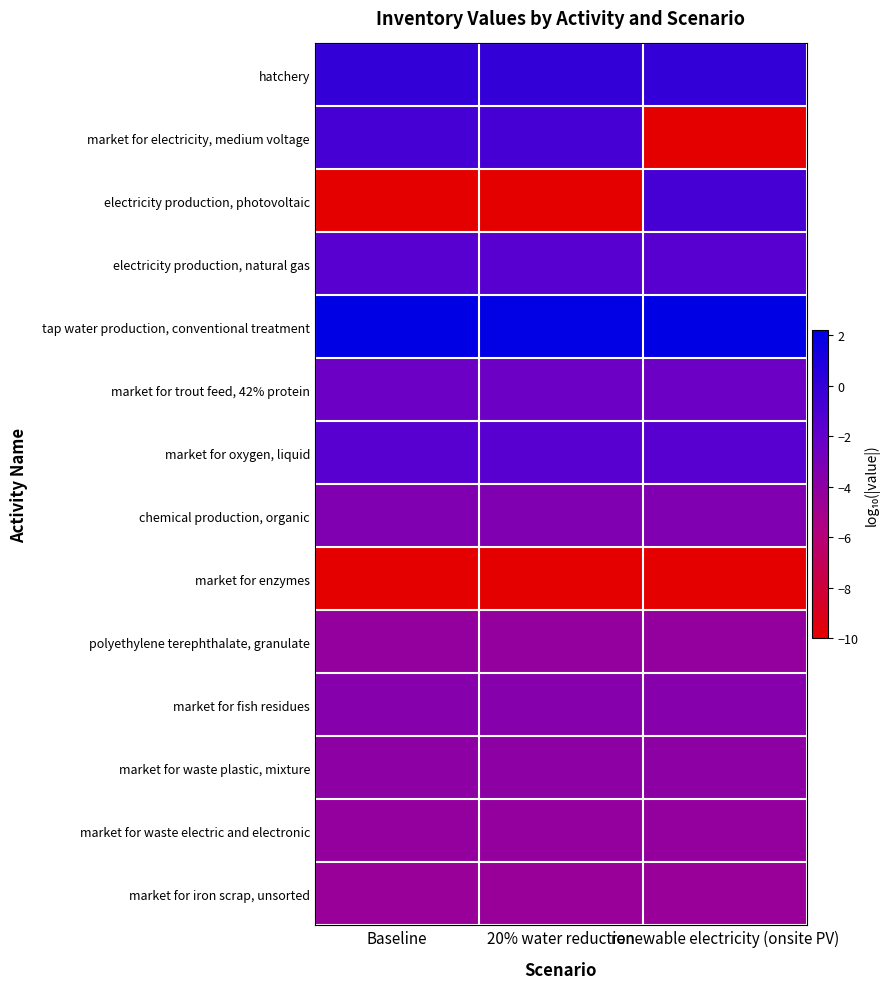

Which series has the largest total across all categories?

tap water production, conventional treatment